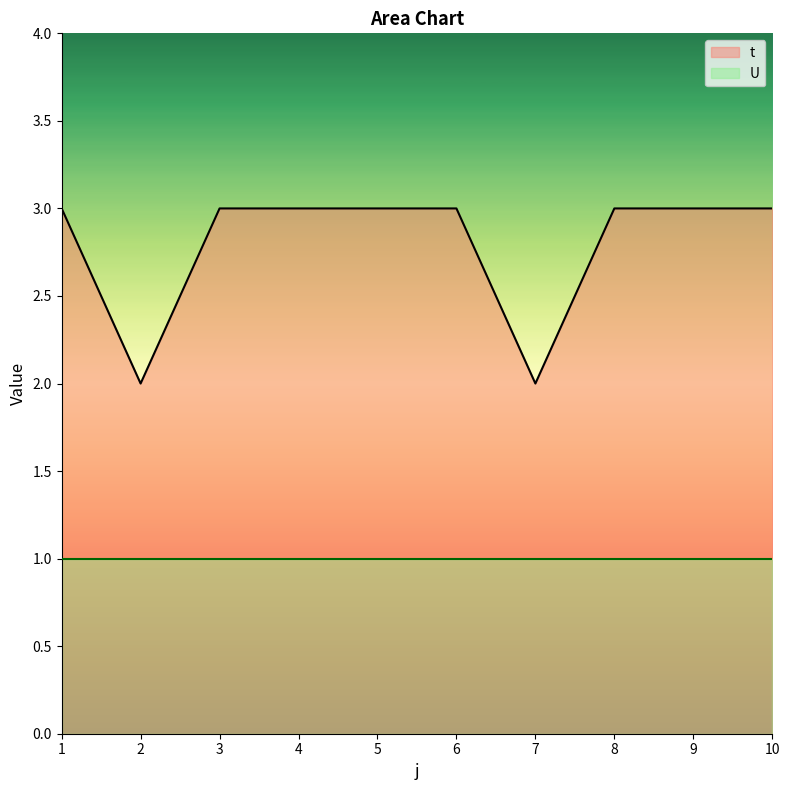

What is the difference between the maximum and minimum values?

1